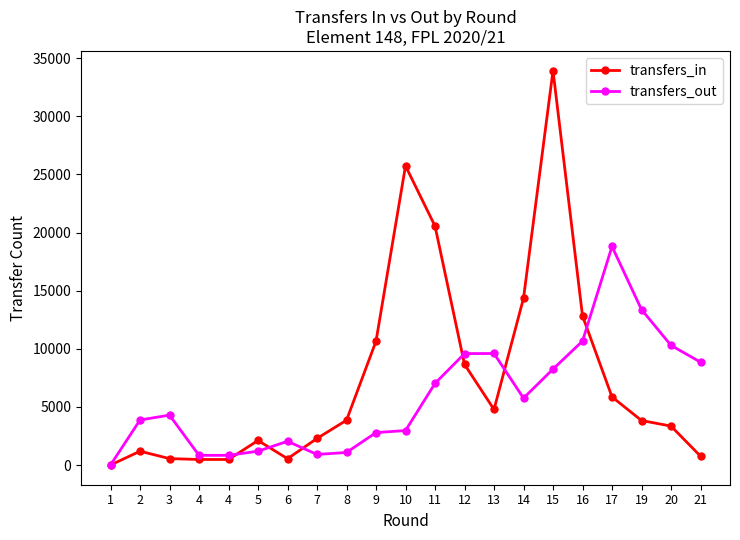

How many intersections are there between transfers_out and transfers_in?

6